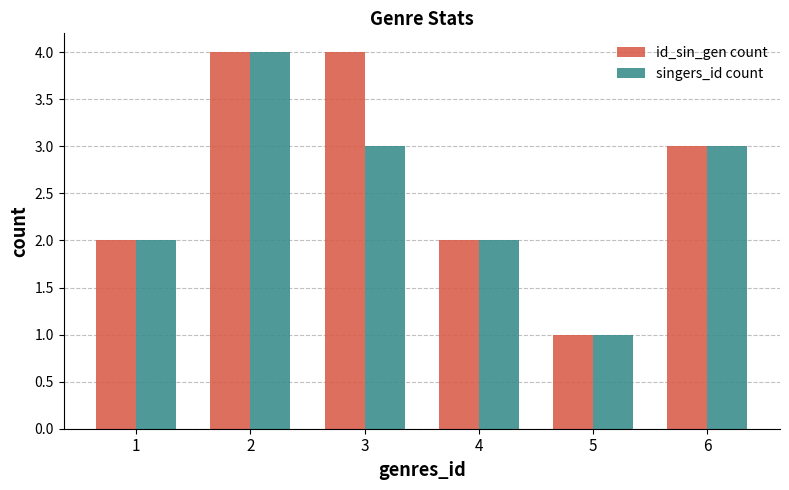

Which label corresponds to the smallest value in the chart?

5